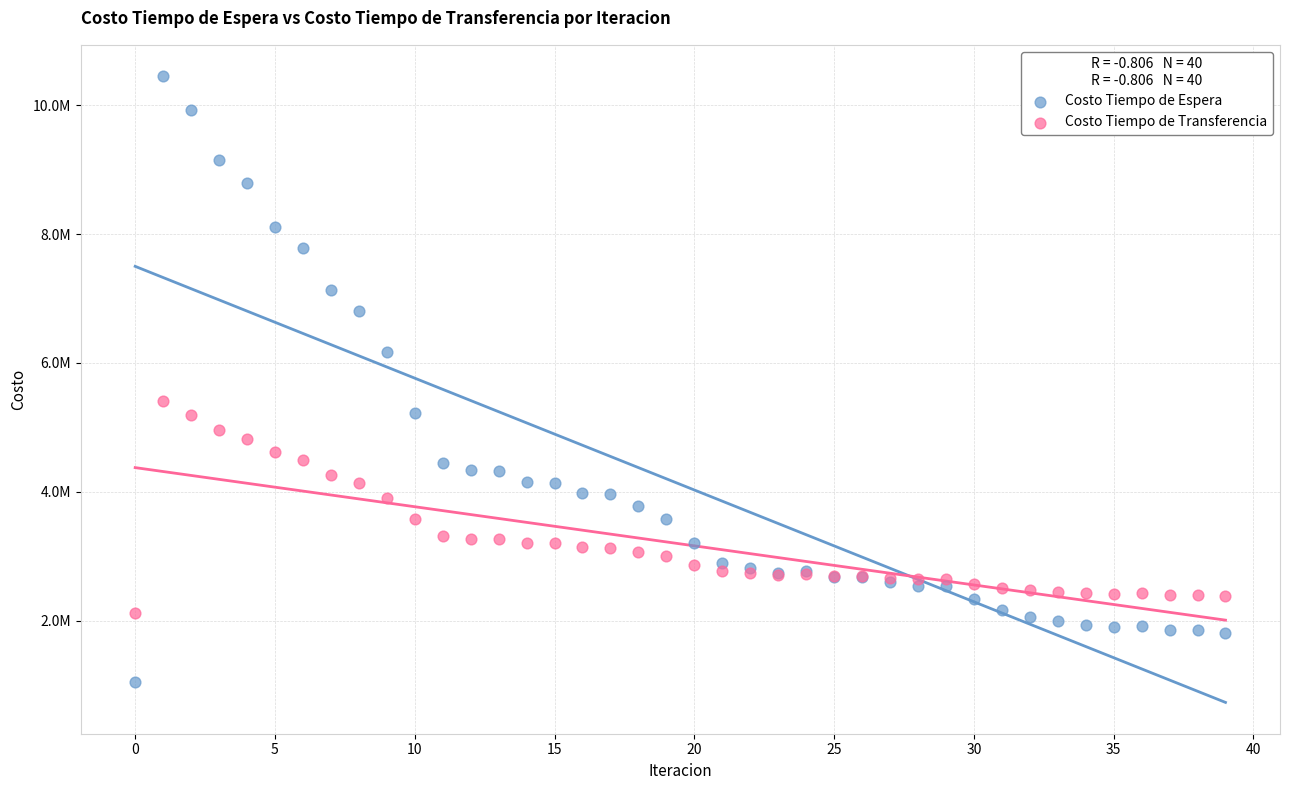

Which series contains the lowest Y value?

Costo Tiempo de Espera